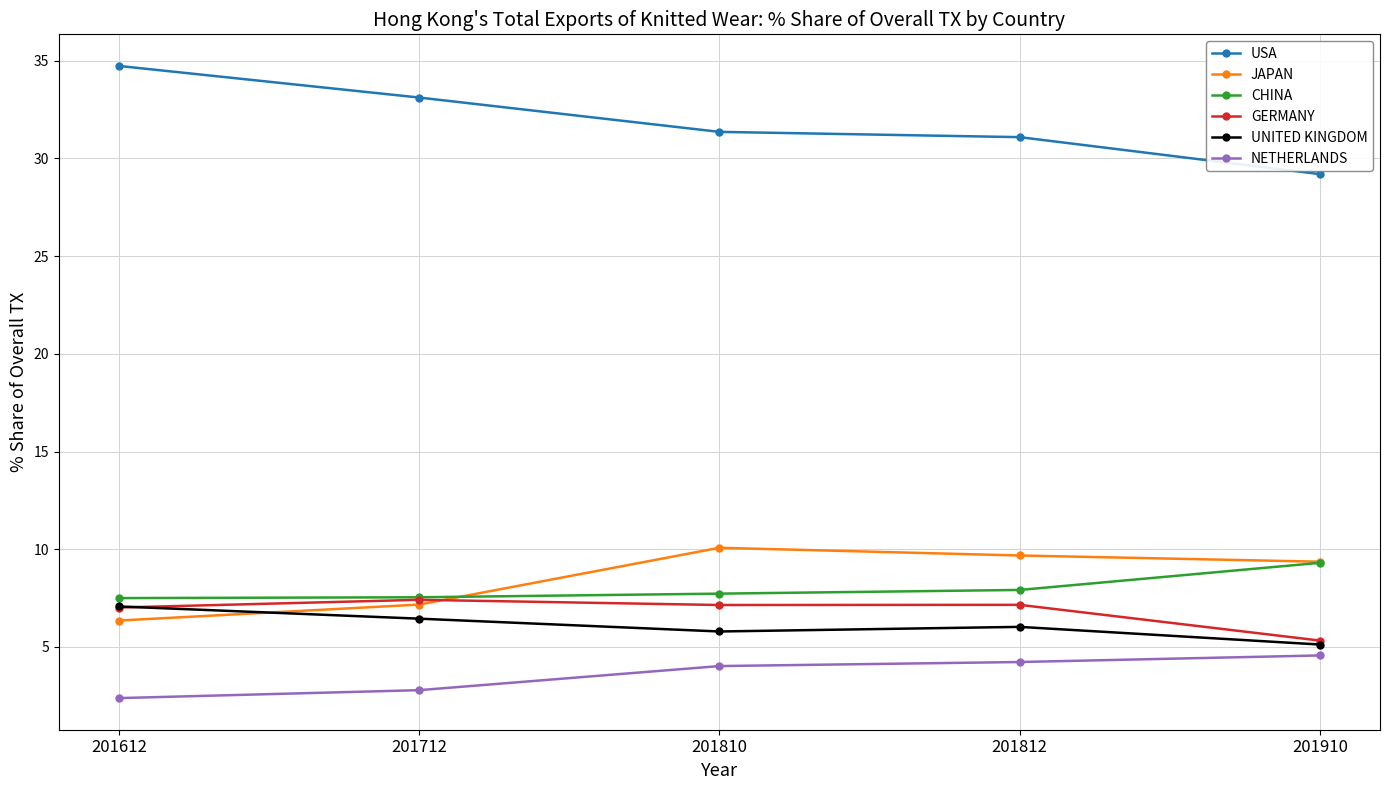

What is the spread (max minus min) of values at 201812?

26.9